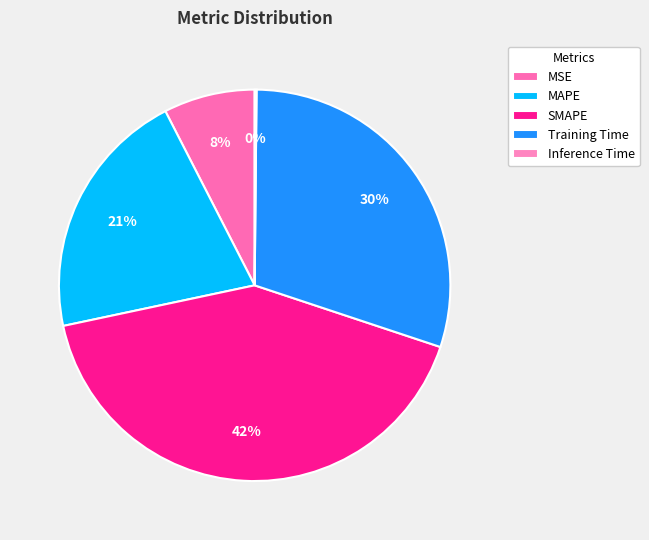

Which slice is the largest?

SMAPE